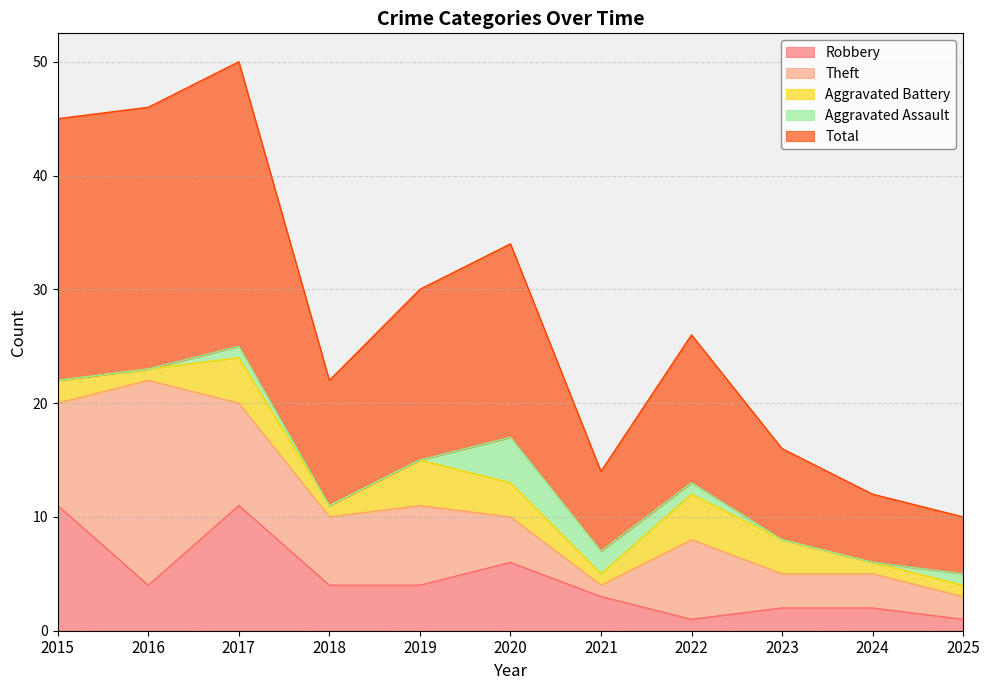

Reading right to left, what are all the values shown in this chart?

Robbery: 1	2	2	1	3	6	4	4	11	4	11
Theft: 2	3	3	7	1	4	7	6	9	18	9
Aggravated Battery: 1	1	3	4	1	3	4	1	4	1	2
Aggravated Assault: 1	0	0	1	2	4	0	0	1	0	0
Total: 5	6	8	13	7	17	15	11	25	23	23